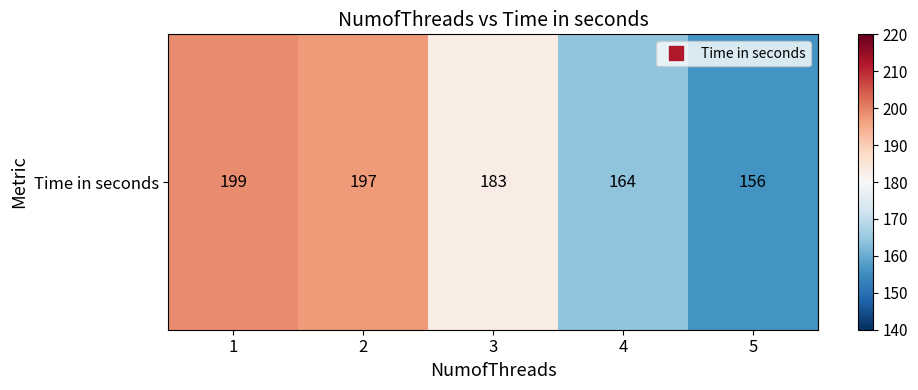

Which label corresponds to the smallest value in the chart?

5